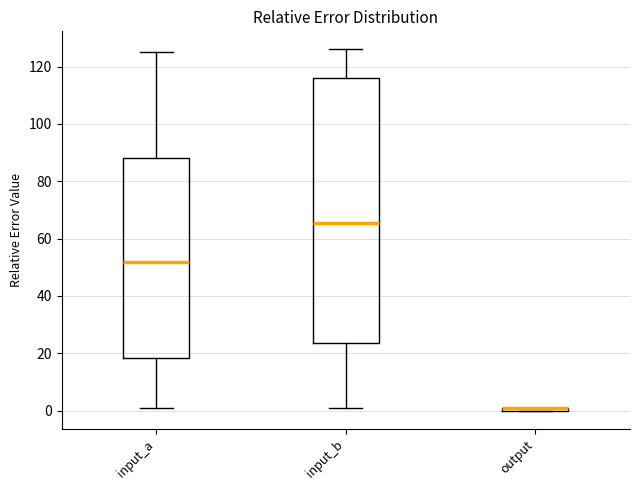

Which box is the tallest, from its lower edge to its upper edge?

input_b